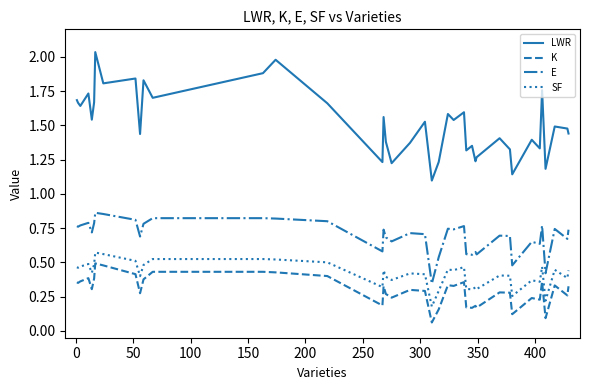

True or false: SF and K cross at least once.

False